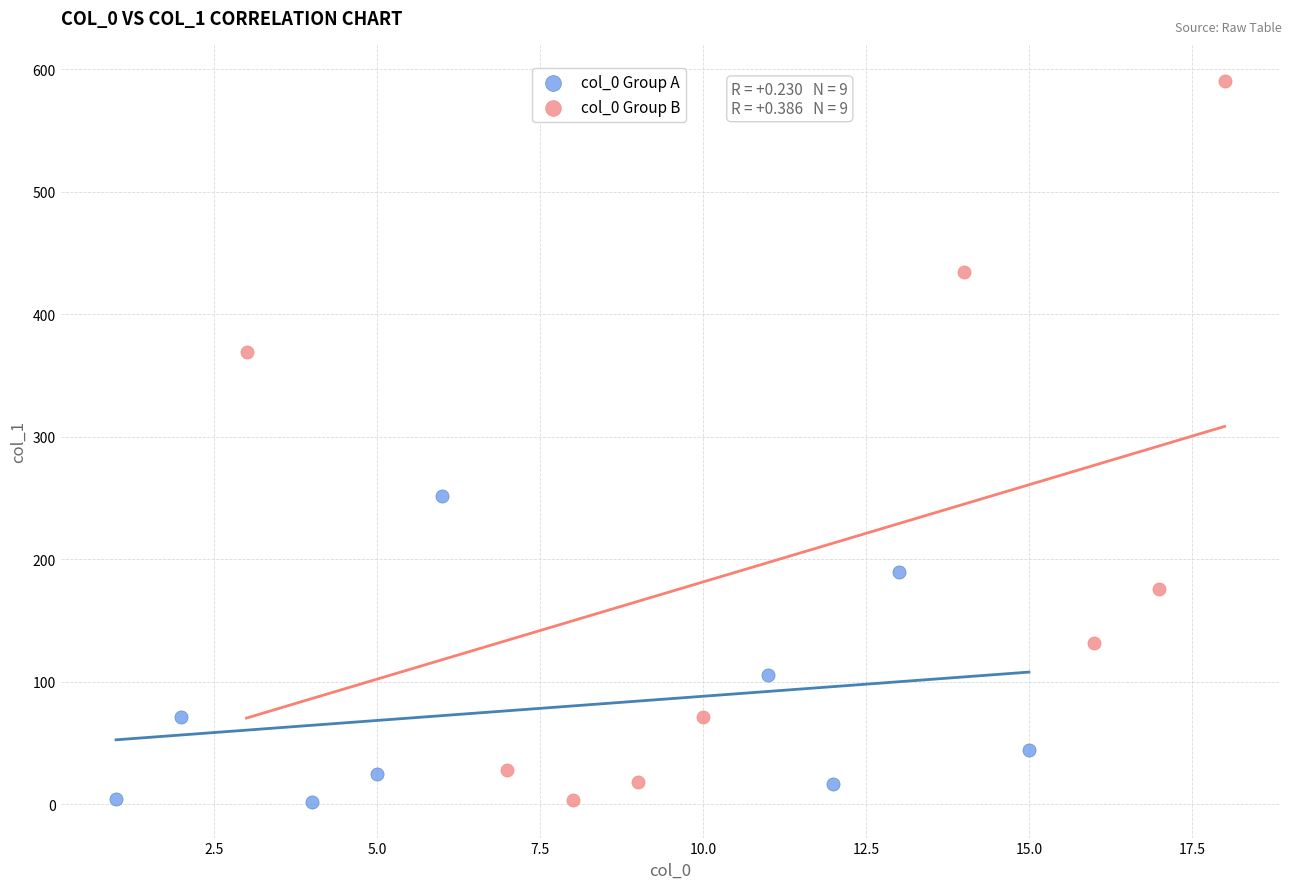

Which series has the widest spread of Y values?

col_0 Group B